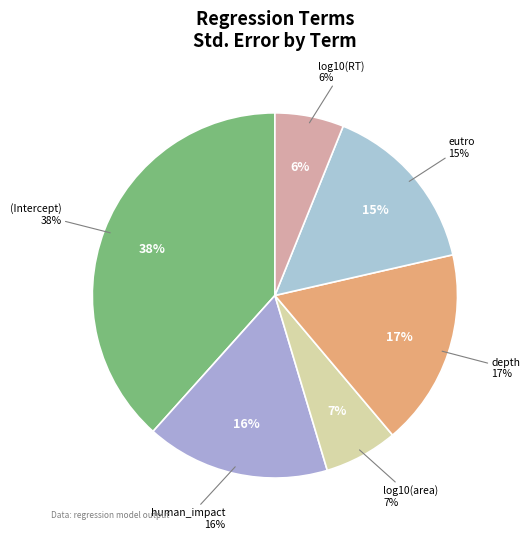

To the nearest percent, what portion does log10(area) represent?

7%